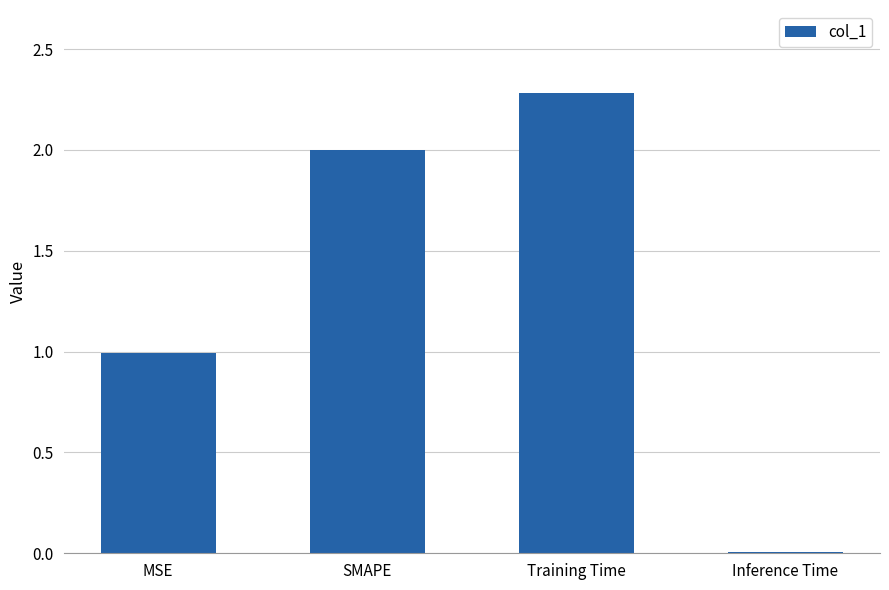

What is the change in value from SMAPE to Training Time?

+0.3